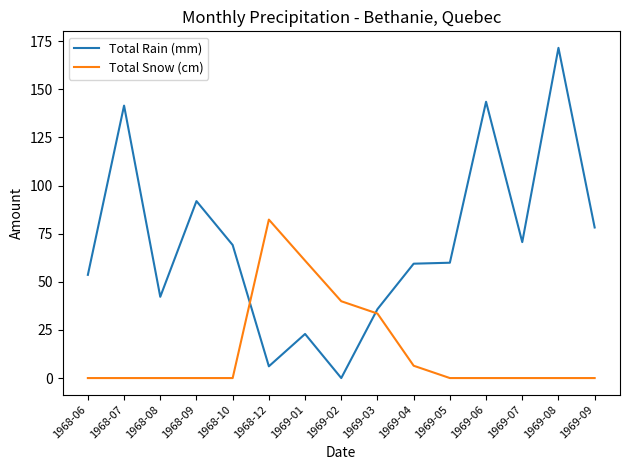

Rank the series by their average value, from lowest to highest.

Total Snow (cm), Total Rain (mm)